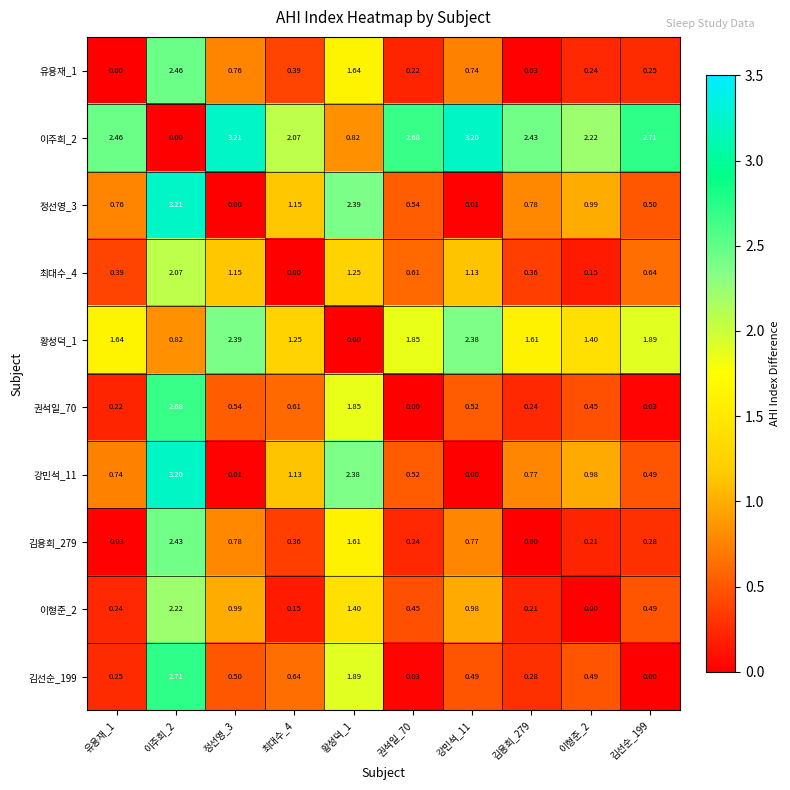

Which series has the largest total across all categories?

이주희_2